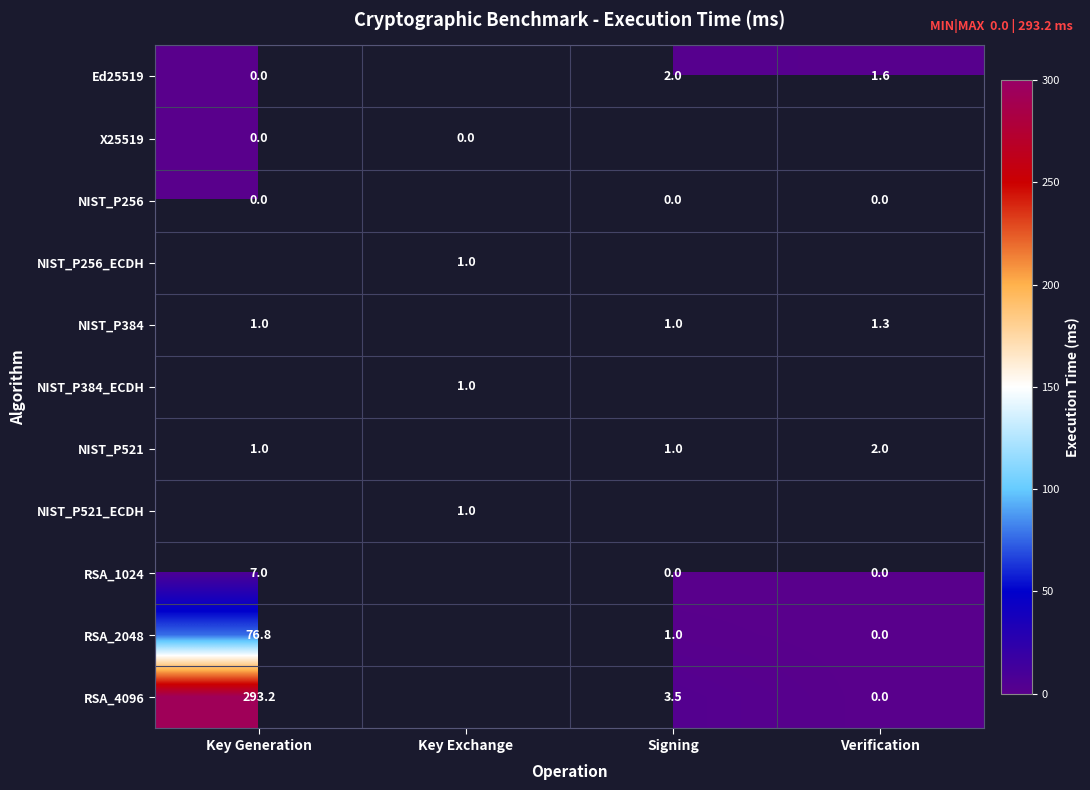

True or false: RSA_2048 has a value of 76.8 at Key Generation.

True